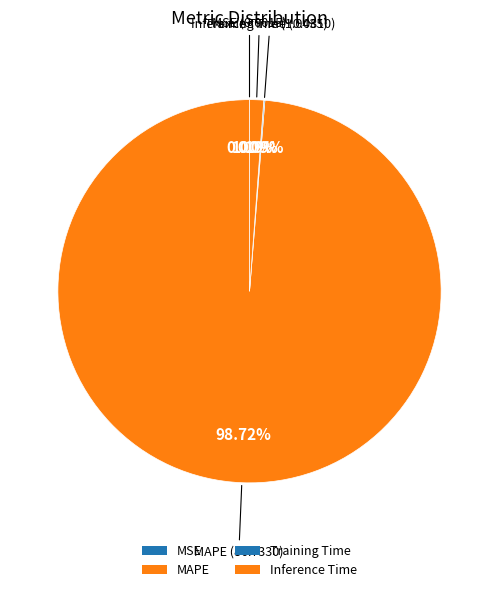

Is MAPE the majority of the pie?

Yes